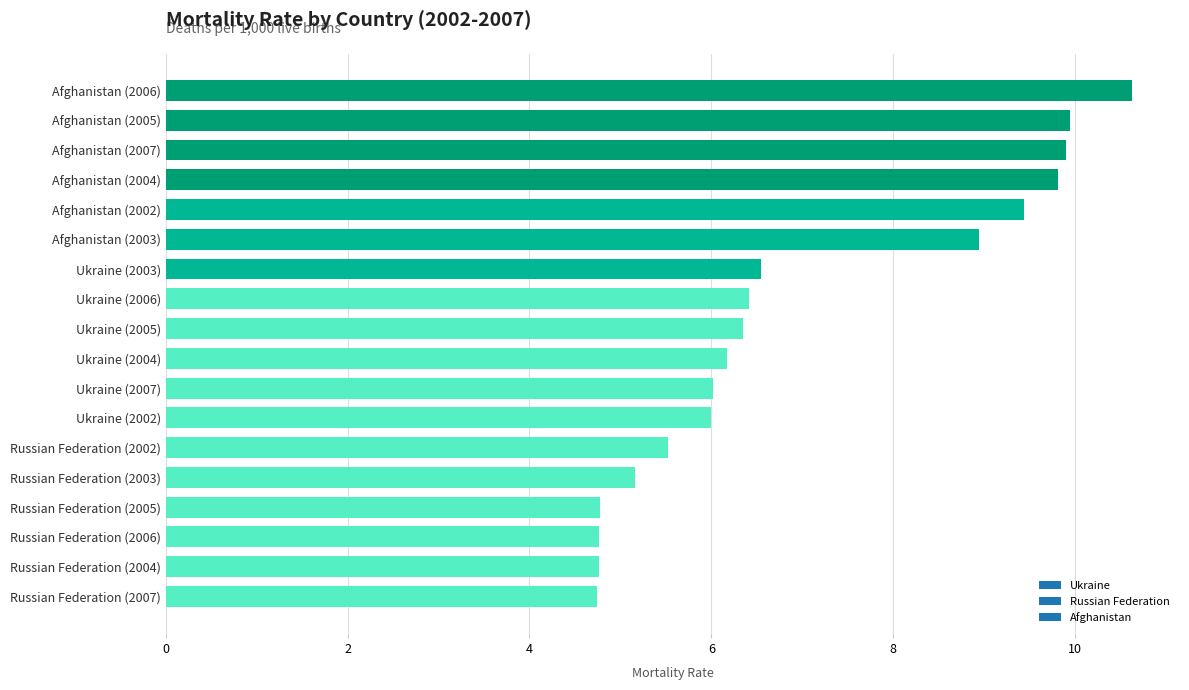

Read the value at Afghanistan (2005).

9.9